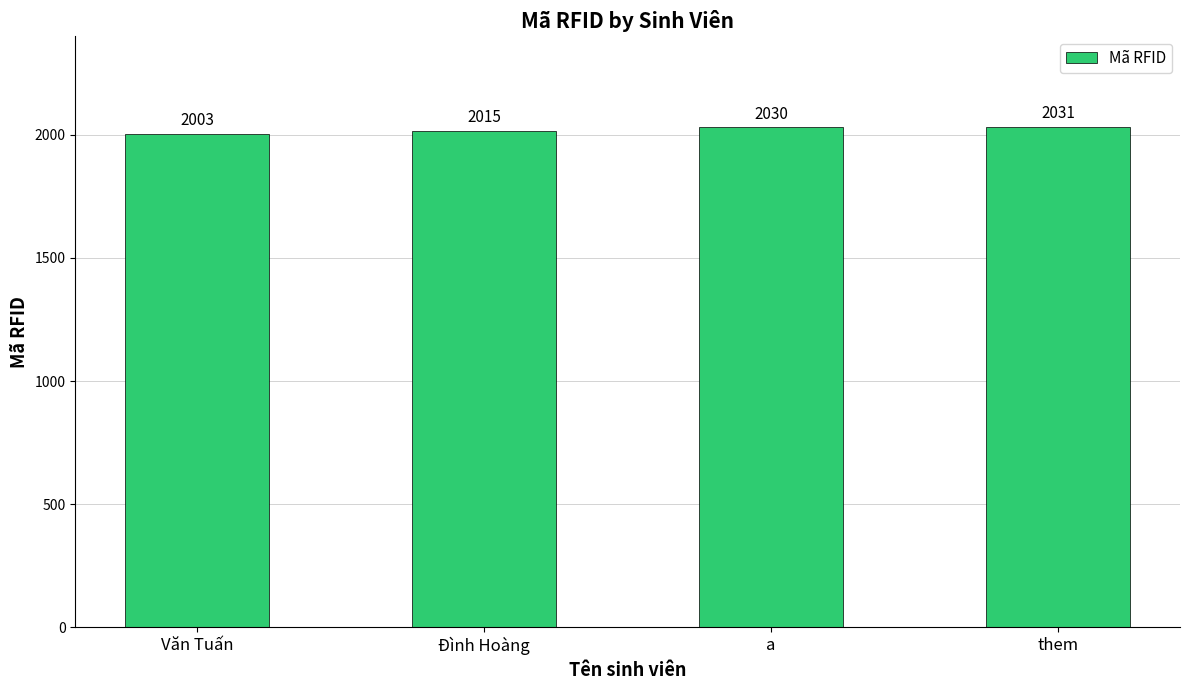

What is the smallest value displayed?

2003